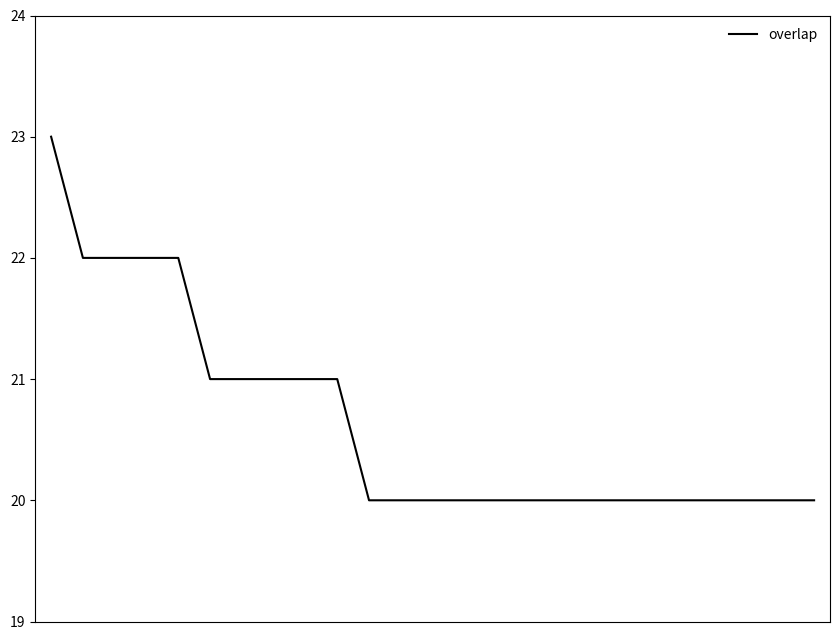

What is the difference between the second highest and second lowest values?

2